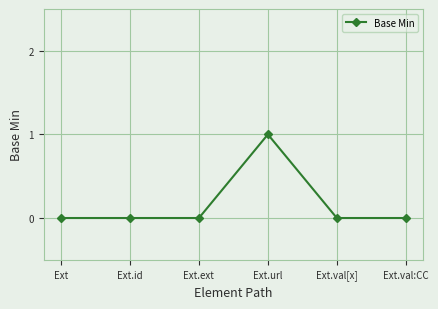

Is this an area chart (filled region under the line)?

No